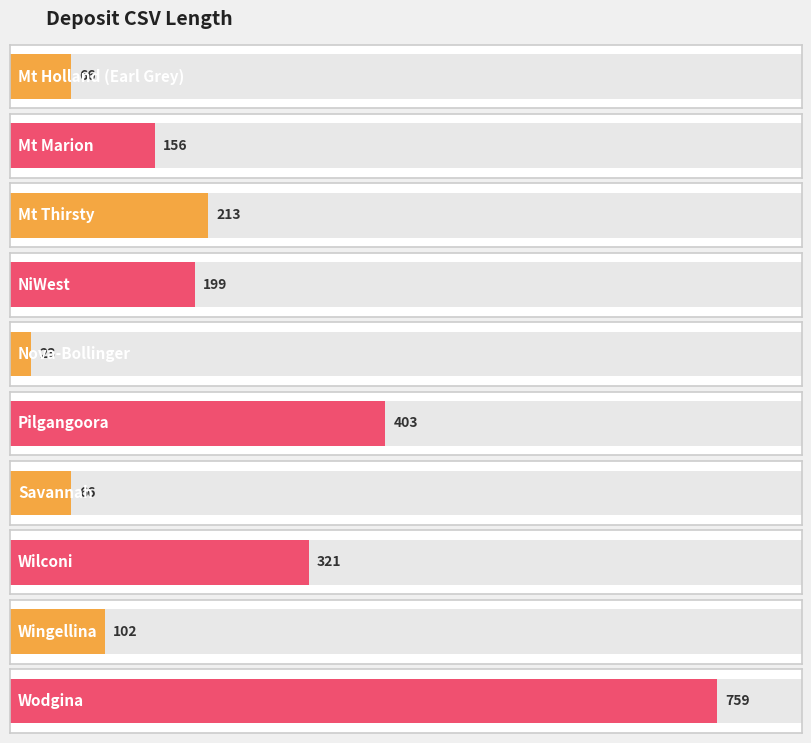

Rank the categories by value from lowest to highest.

Nova-Bollinger, Mt Holland (Earl Grey), Savannah, Wingellina, Mt Marion, NiWest, Mt Thirsty, Wilconi, Pilgangoora, Wodgina